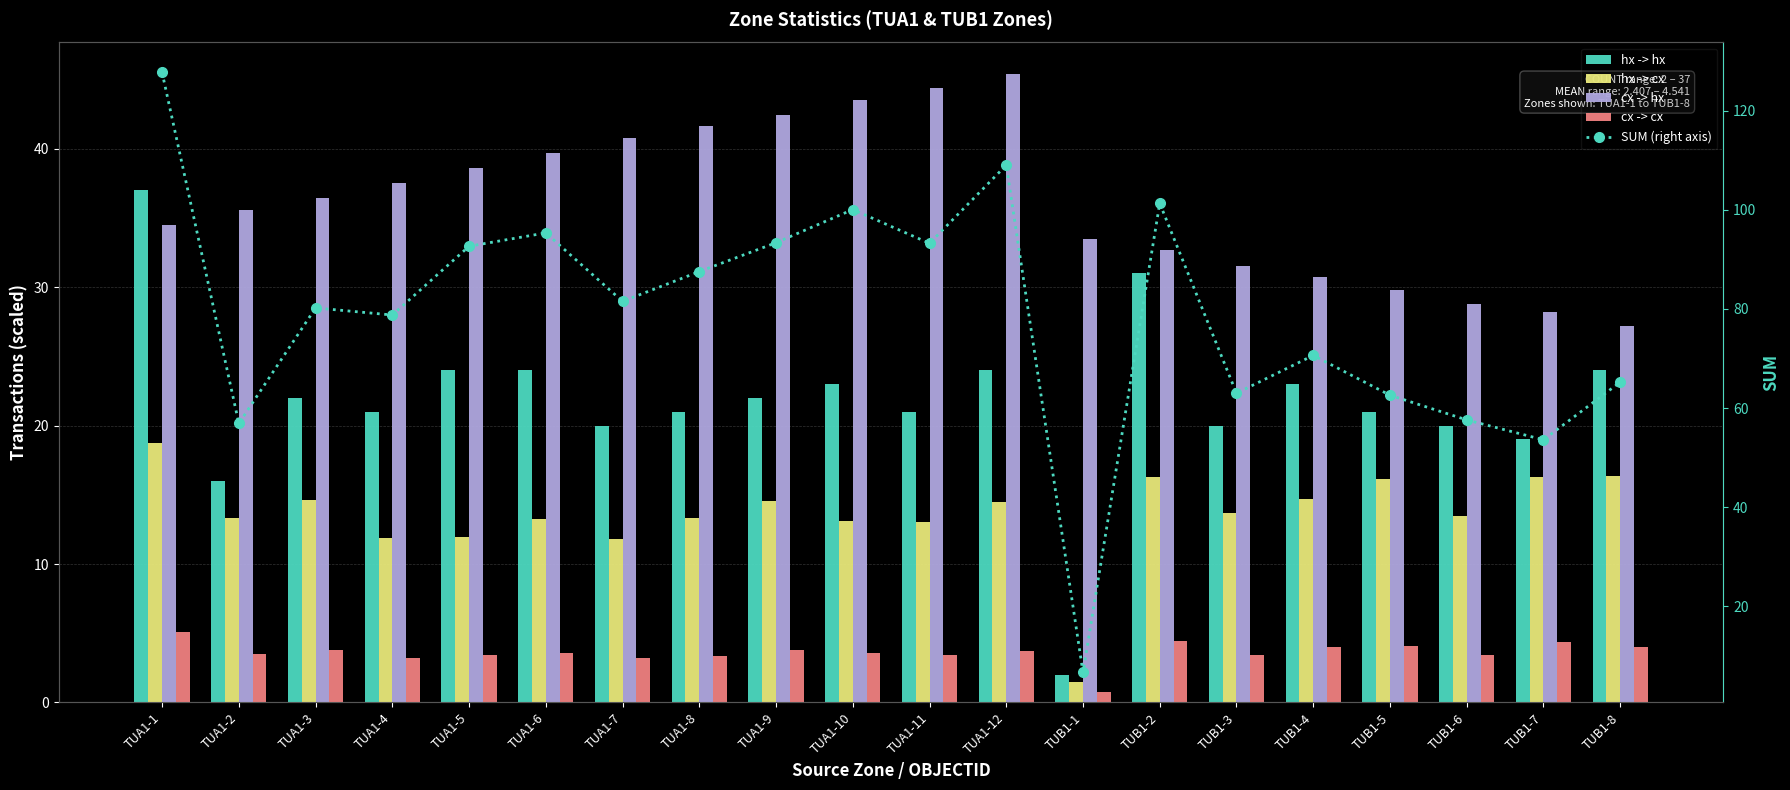

Reading left to right, transcribe all the data shown in this chart.

hx -> hx: 37.0	16.0	22.0	21.0	24.0	24.0	20.0	21.0	22.0	23.0	21.0	24.0	2.0	31.0	20.0	23.0	21.0	20.0	19.0	24.0
hx -> cx: 18.8	13.3	14.6	11.9	12.0	13.2	11.8	13.4	14.6	13.1	13.1	14.5	1.4	16.3	13.7	14.7	16.1	13.5	16.3	16.4
cx -> hx: 34.5	35.6	36.5	37.5	38.6	39.7	40.8	41.7	42.4	43.5	44.4	45.4	33.5	32.7	31.5	30.7	29.8	28.8	28.2	27.2
cx -> cx: 5.1	3.5	3.8	3.2	3.4	3.5	3.2	3.3	3.8	3.5	3.4	3.7	0.7	4.4	3.4	4.0	4.1	3.4	4.3	4.0
SUM (right axis): 127.7	56.9	80.2	78.8	92.6	95.3	81.5	87.5	93.3	100.0	93.2	109.0	6.7	101.3	63.0	70.6	62.6	57.6	53.6	65.2